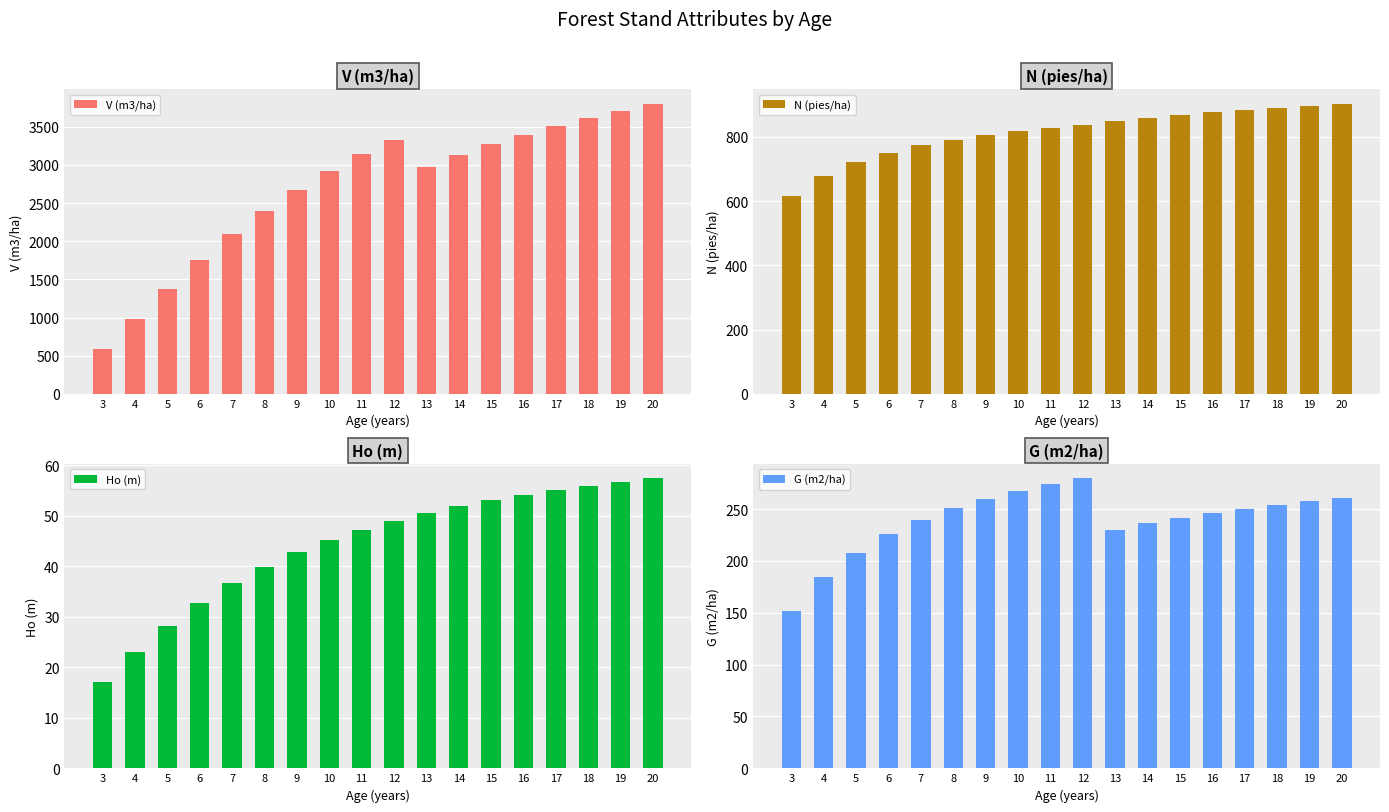

What is the greatest value displayed?

3800.5